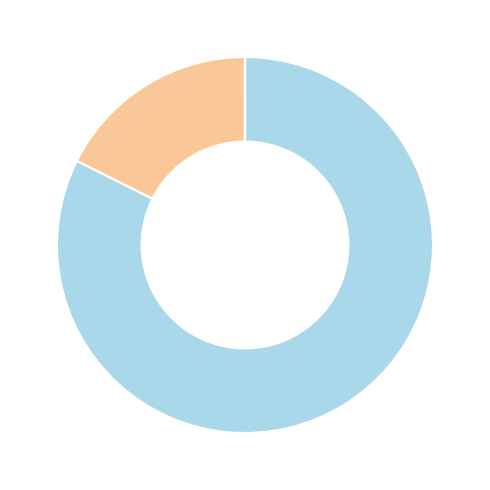

Is there a majority slice in this chart?

Yes